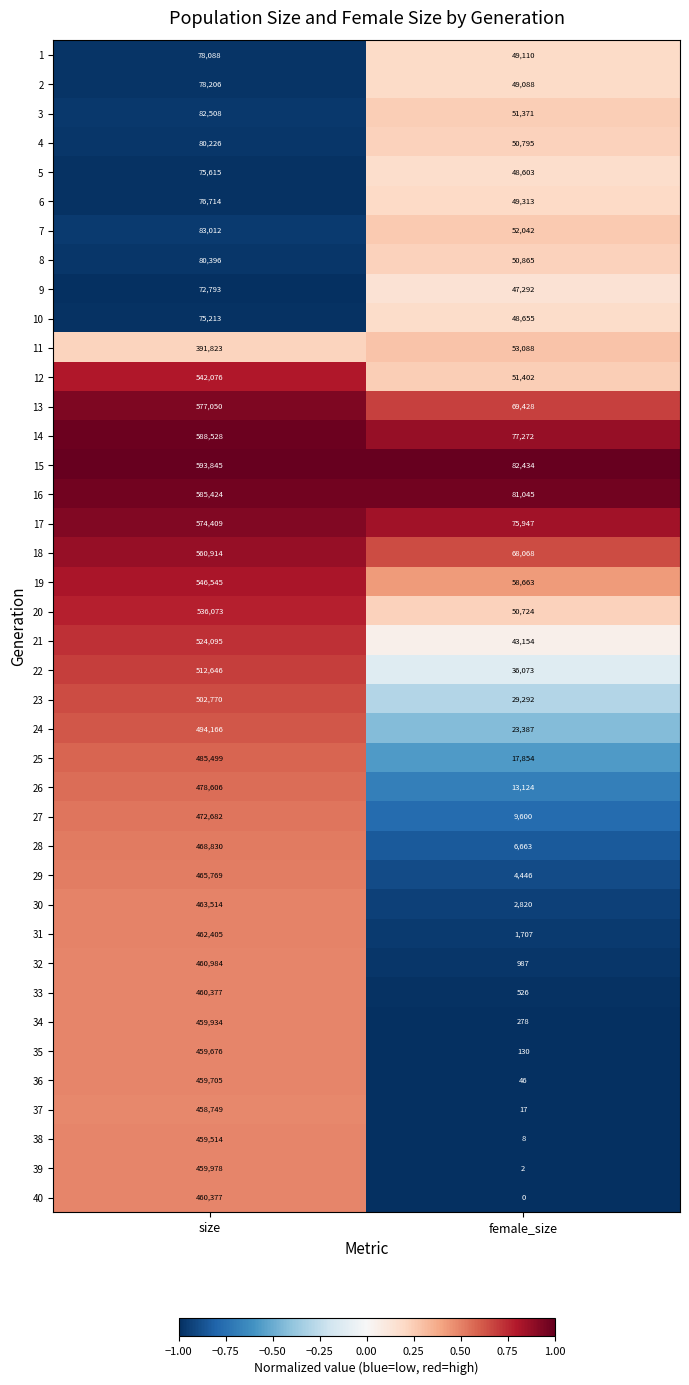

Is it true that 19 equals 58663 at female_size?

True